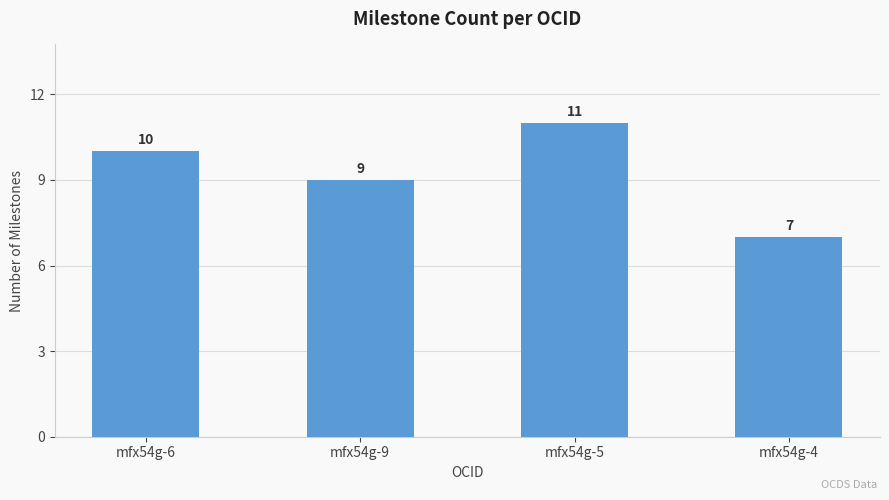

How many bars are there in total?

4